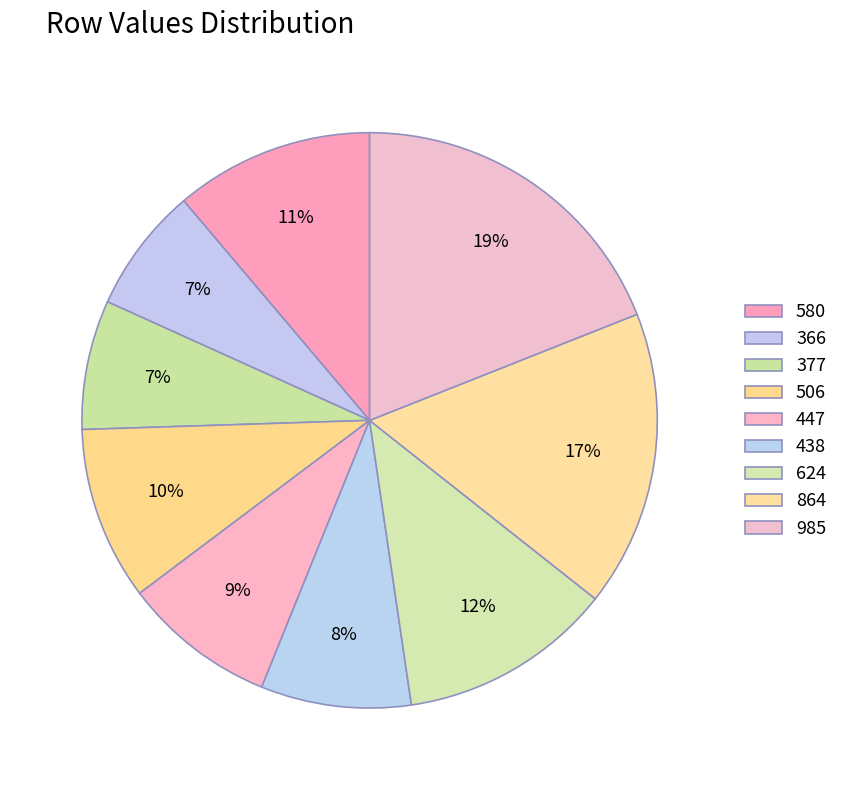

Between 864 and 447, which is larger?

864